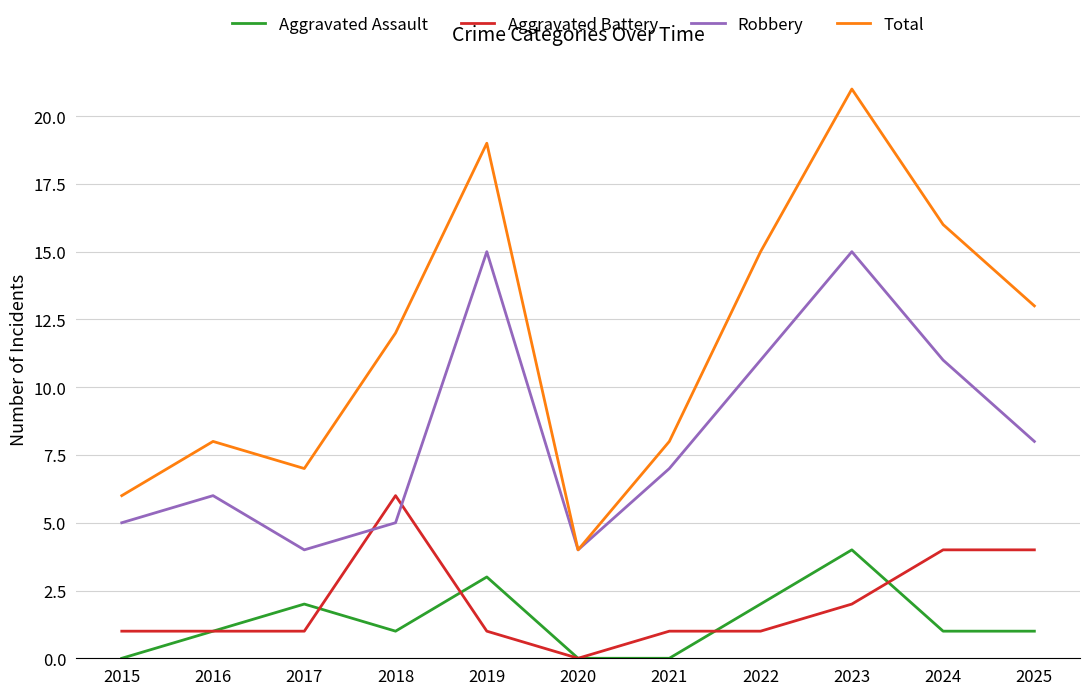

Which series has the largest total across all categories?

Total